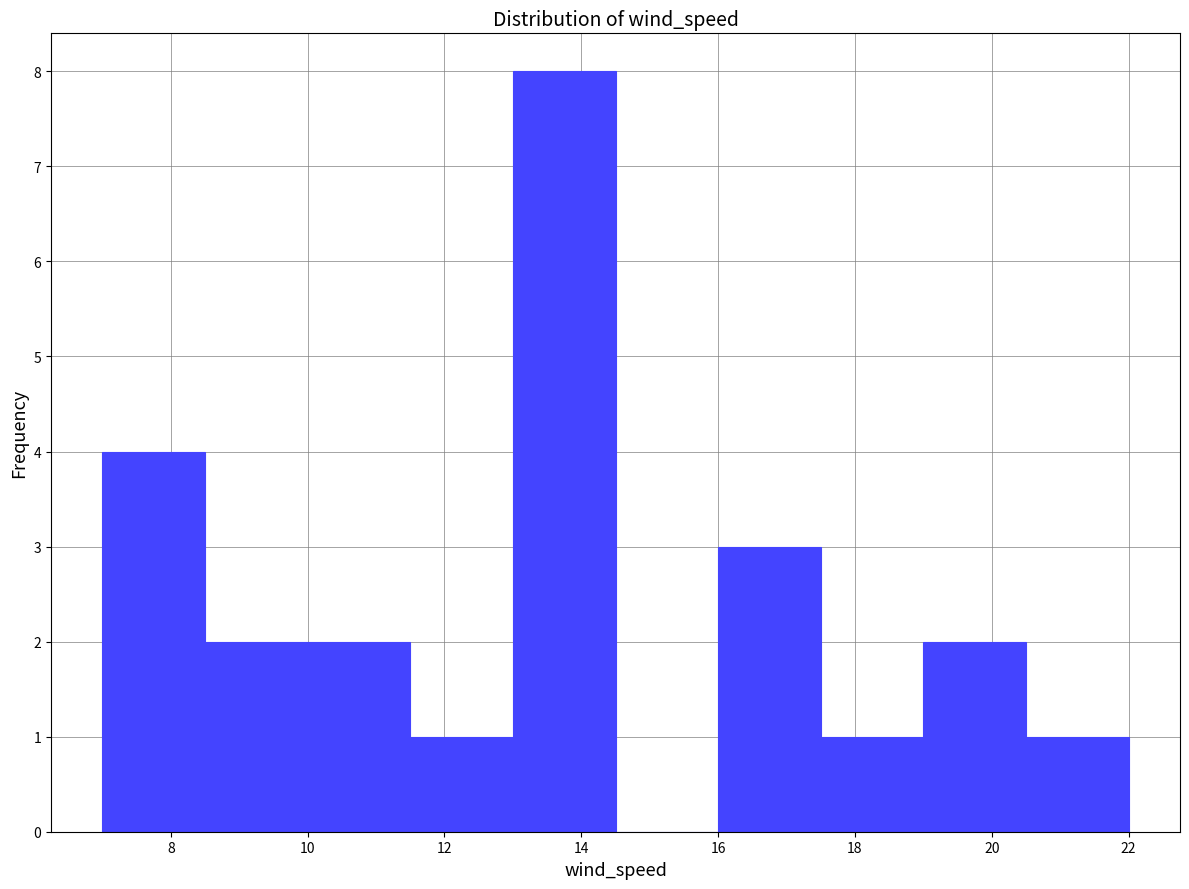

Reading left to right, transcribe this chart: for each bar, give the range it covers on the x-axis and its height. Neither the bar edges nor the heights are printed on the chart, so give them approximately, as read against the axes.

7.0 to 8.5: 4
8.5 to 10.0: 2
10.0 to 11.5: 2
11.5 to 13.0: 1
13.0 to 14.5: 8
14.5 to 16.0: 0
16.0 to 17.5: 3
17.5 to 19.0: 1
19.0 to 20.5: 2
20.5 to 22.0: 1